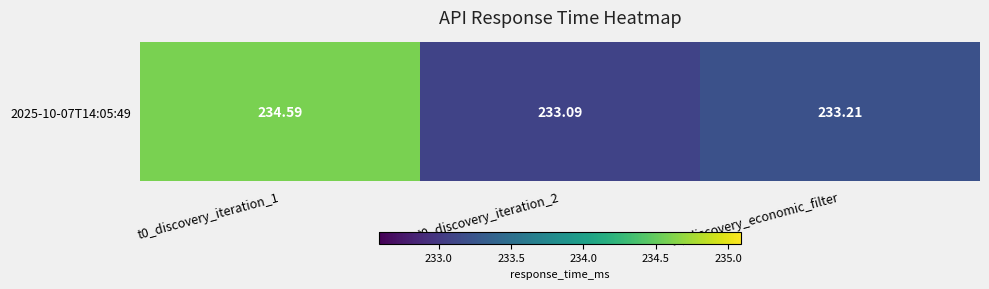

The value at t0_discovery_iteration_2 is 48.3. True or false?

False